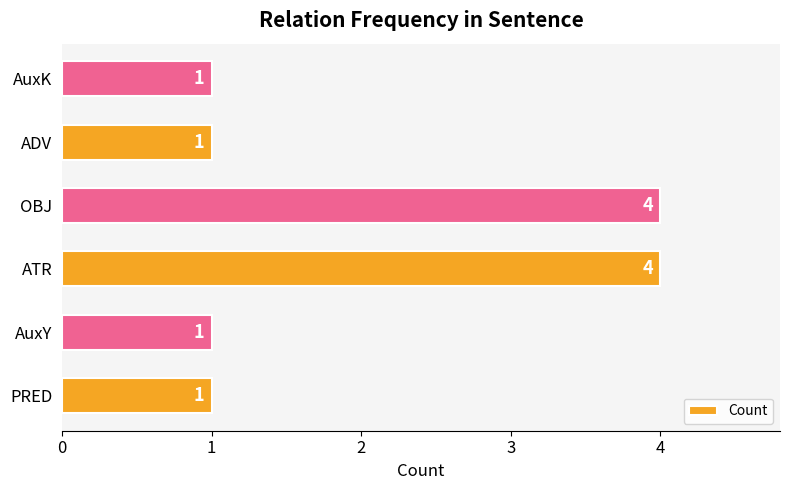

Reading bottom to top, transcribe all the data shown in this chart.

PRED=1	AuxY=1	ATR=4	OBJ=4	ADV=1	AuxK=1